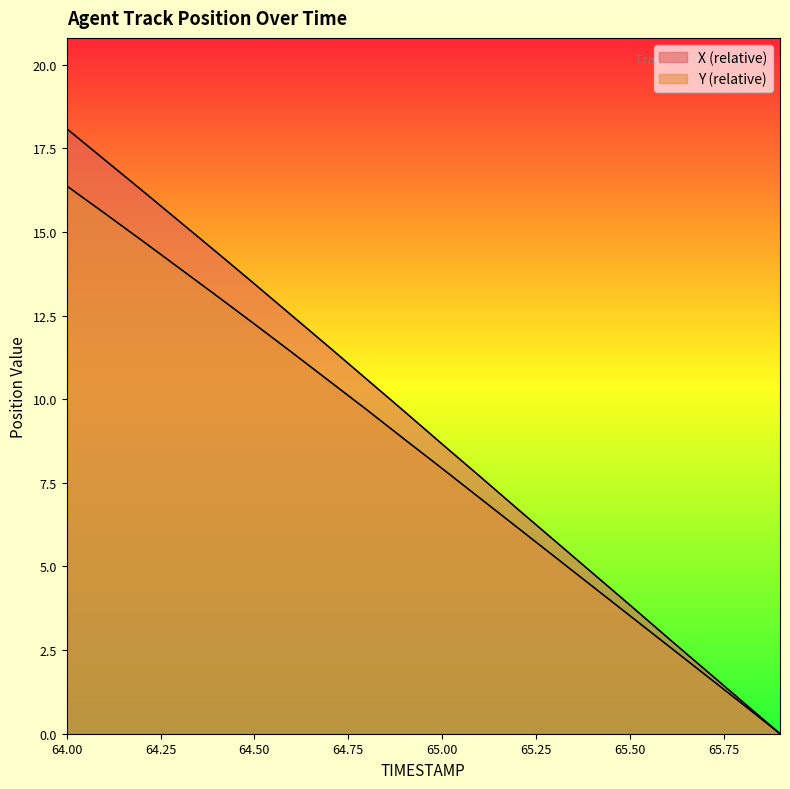

Which category has the lowest value in the X series?

65.9